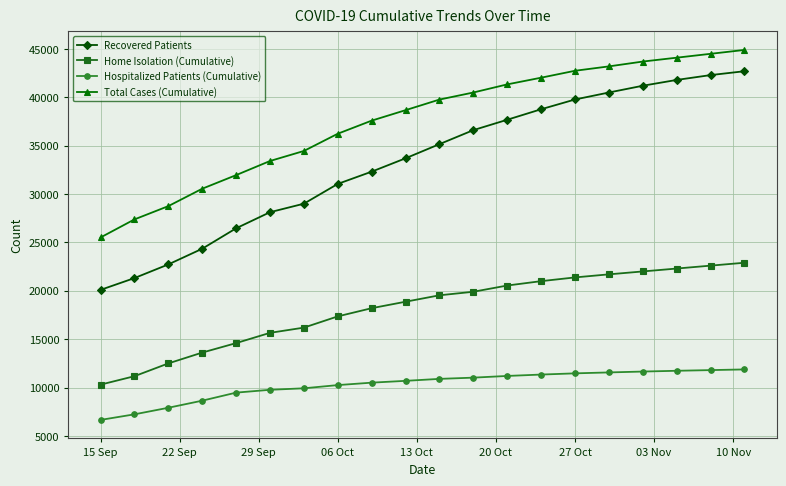

What is the value of the Recovered Patients point at the 18th from the left?

41800